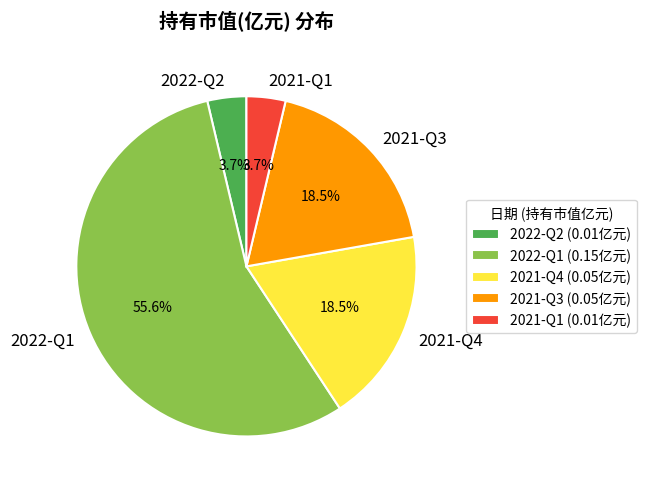

To the nearest percent, what is the difference between the 2021-Q1 and 2021-Q4 slice percentages?

15%